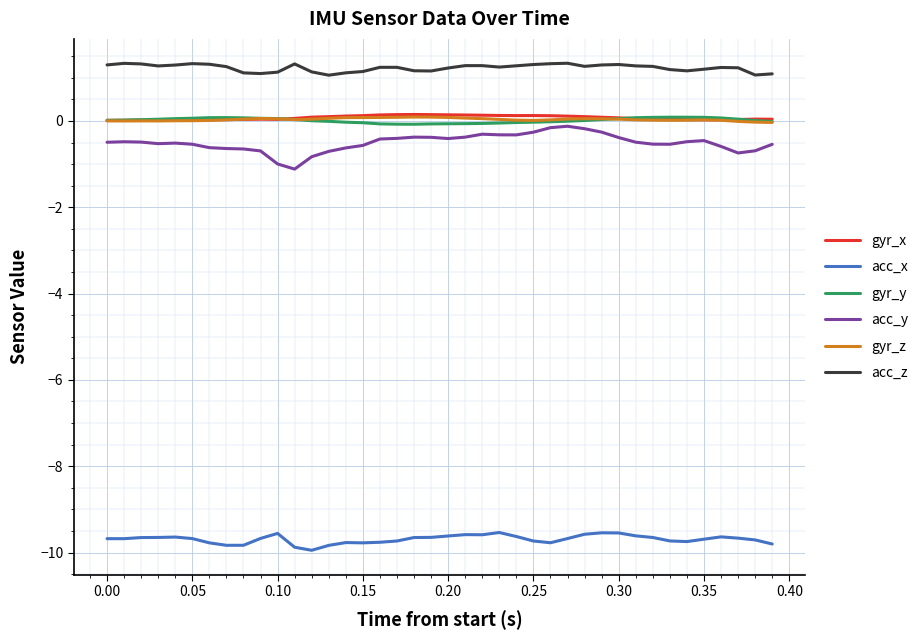

Which series has the largest total across all categories?

acc_z